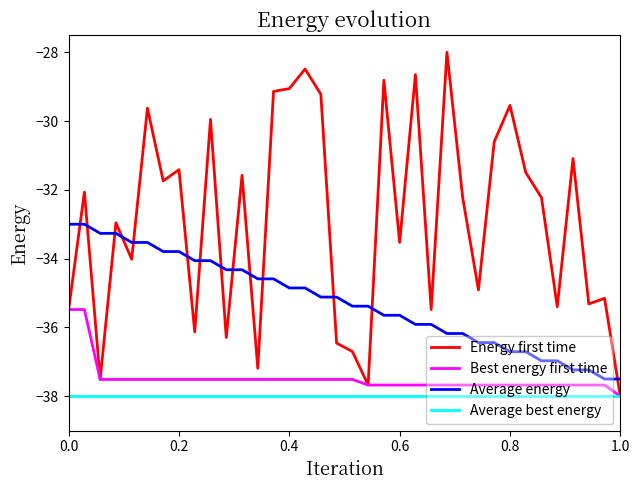

Does the chart have visible grid lines?

No